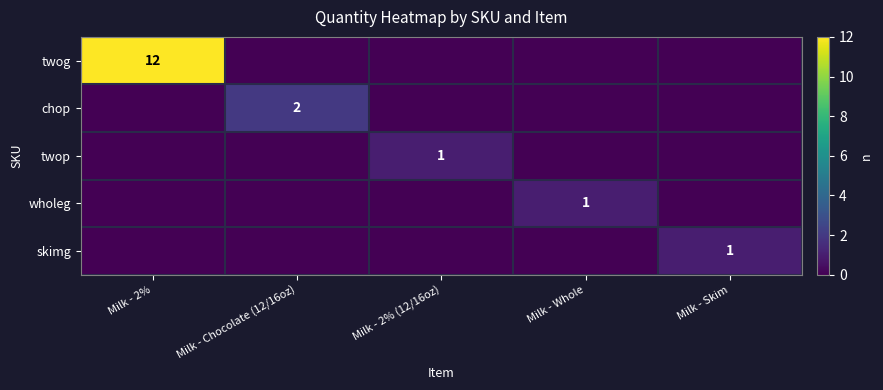

The value of chop at Milk - Chocolate (12/16oz) is 2. True or false?

True